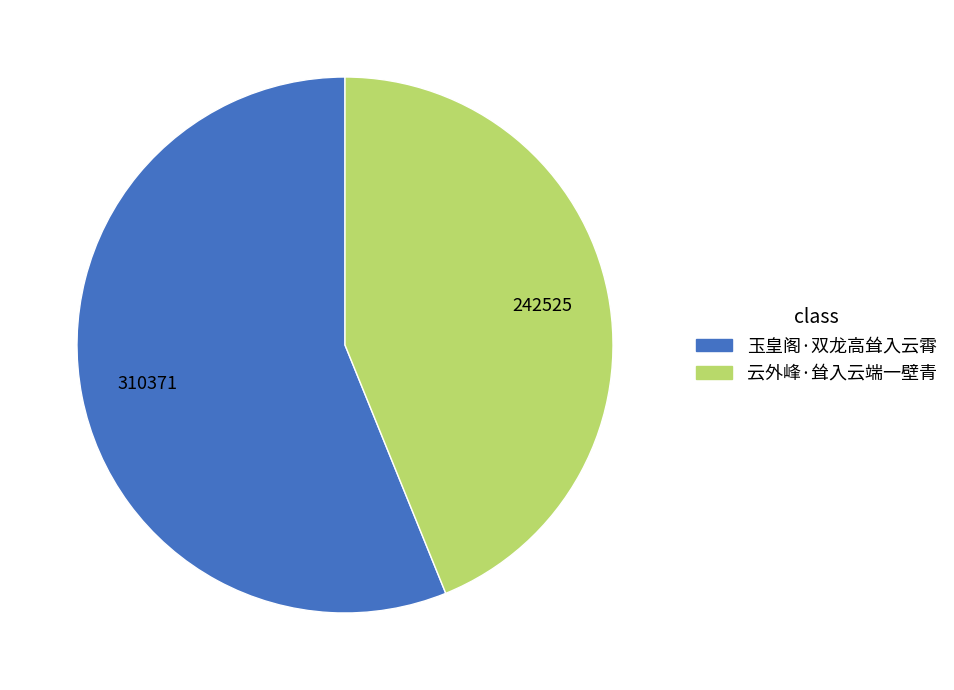

Rank the categories by value from lowest to highest.

云外峰·耸入云端一壁青, 玉皇阁·双龙高耸入云霄